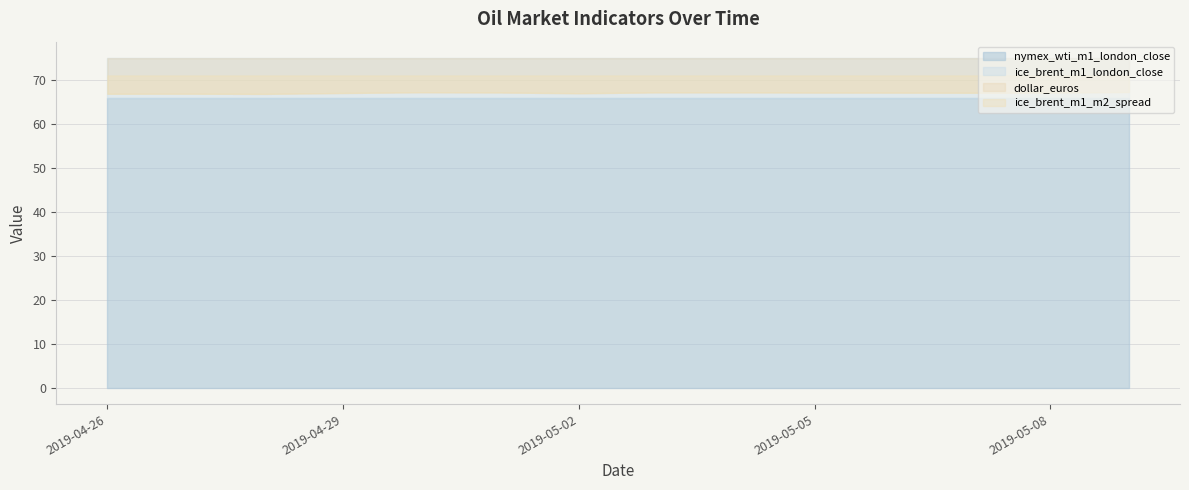

Reading left to right, what are all the values shown in this chart?

nymex_wti_m1_london_close: 65.9	65.9	65.9	65.9	65.9	65.9	65.9	65.9	65.9	65.9	65.9	65.9	65.9	65.9
ice_brent_m1_london_close: 75.0	75.0	75.0	75.0	75.0	75.0	75.0	75.0	75.0	75.0	75.0	75.0	75.0	75.0
dollar_euros: 1.1	1.1	1.1	1.1	1.1	1.1	1.1	1.1	1.1	1.1	1.1	1.1	1.1	1.1
ice_brent_m1_m2_spread: 0.7	0.7	0.7	0.7	0.7	0.7	0.7	0.7	0.7	0.7	0.7	0.7	0.7	0.7